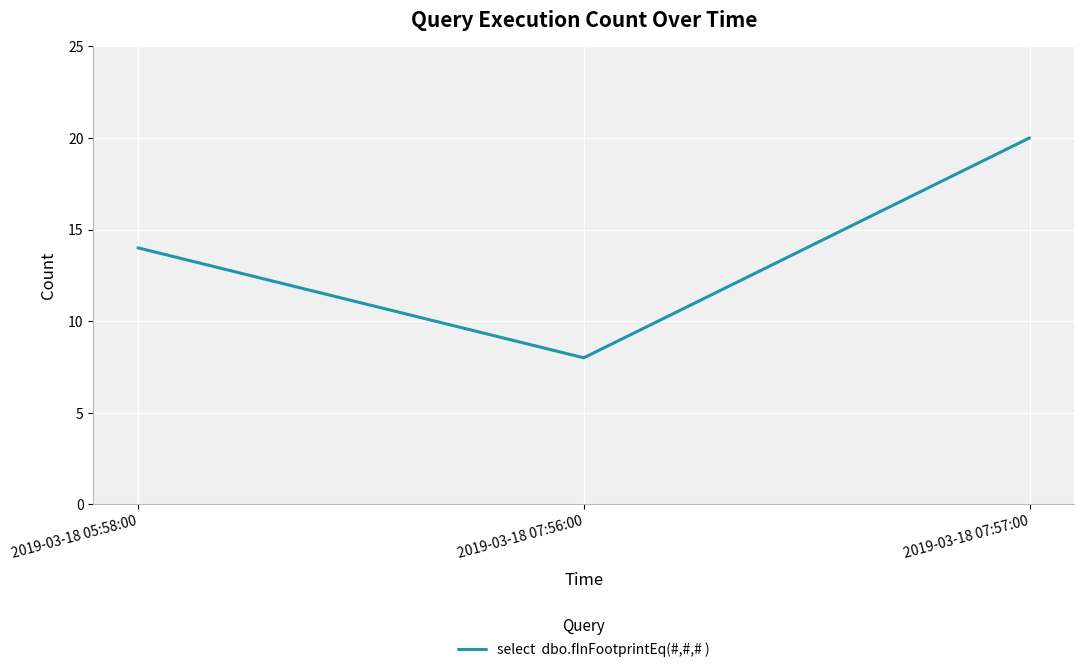

Reading left to right, extract all data points from this chart.

2019-03-18 05:58:00=14	2019-03-18 07:56:00=8	2019-03-18 07:57:00=20